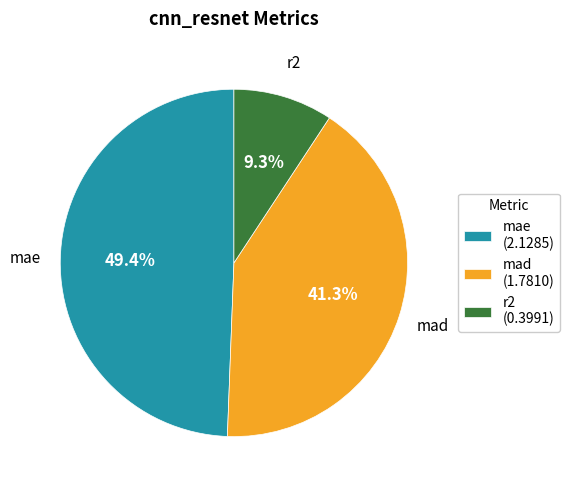

What portion of the pie excludes mae?

50.6%